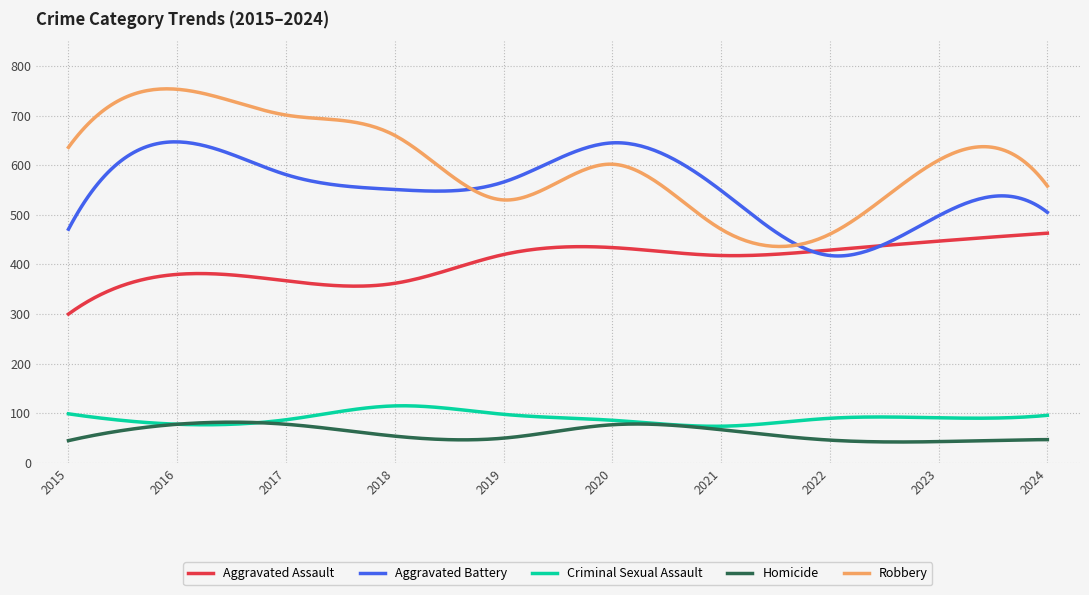

True or false: Aggravated Assault and Homicide intersect in this chart.

False